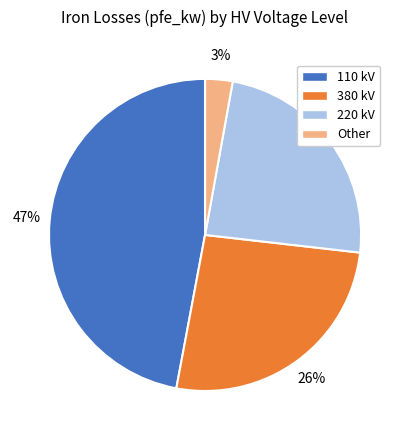

Does any single category account for the majority?

No